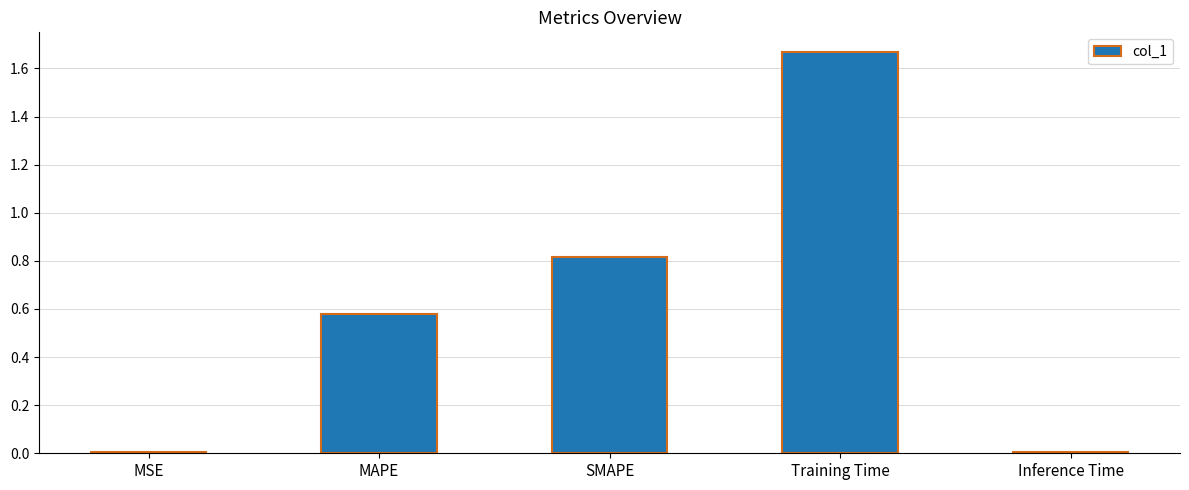

Which category has the highest value across all series?

Training Time